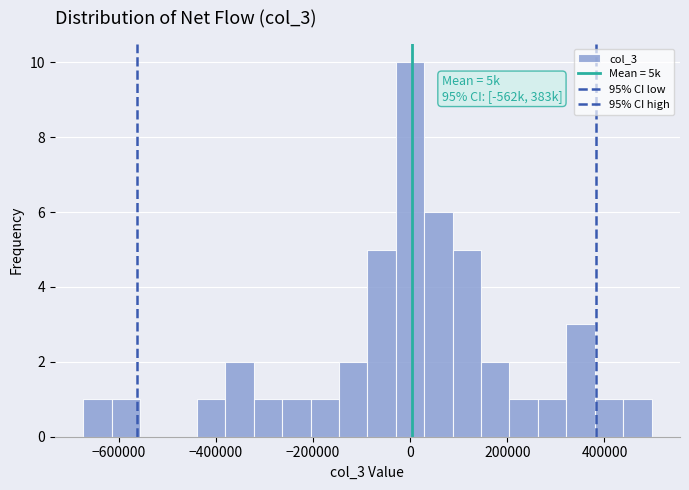

Read against the x-axis, roughly where is the centre of the tallest bar?

0